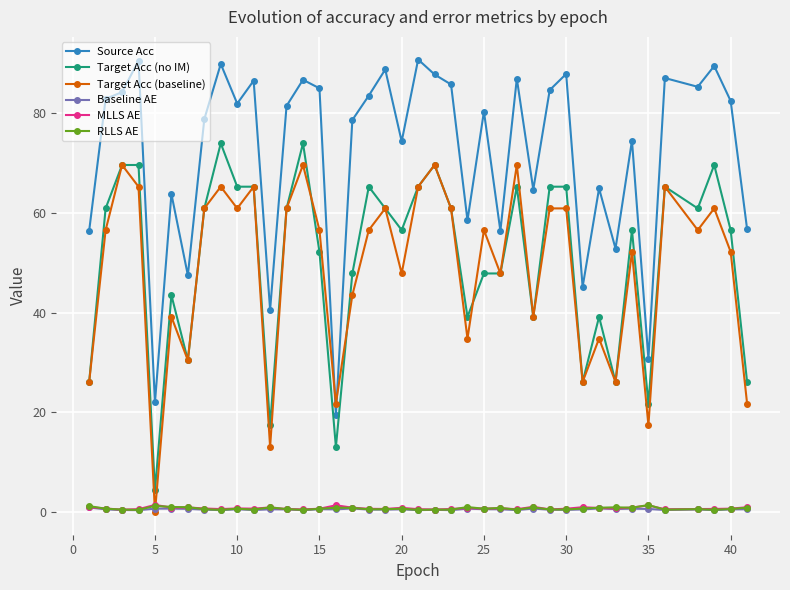

Does the chart have visible grid lines?

Yes